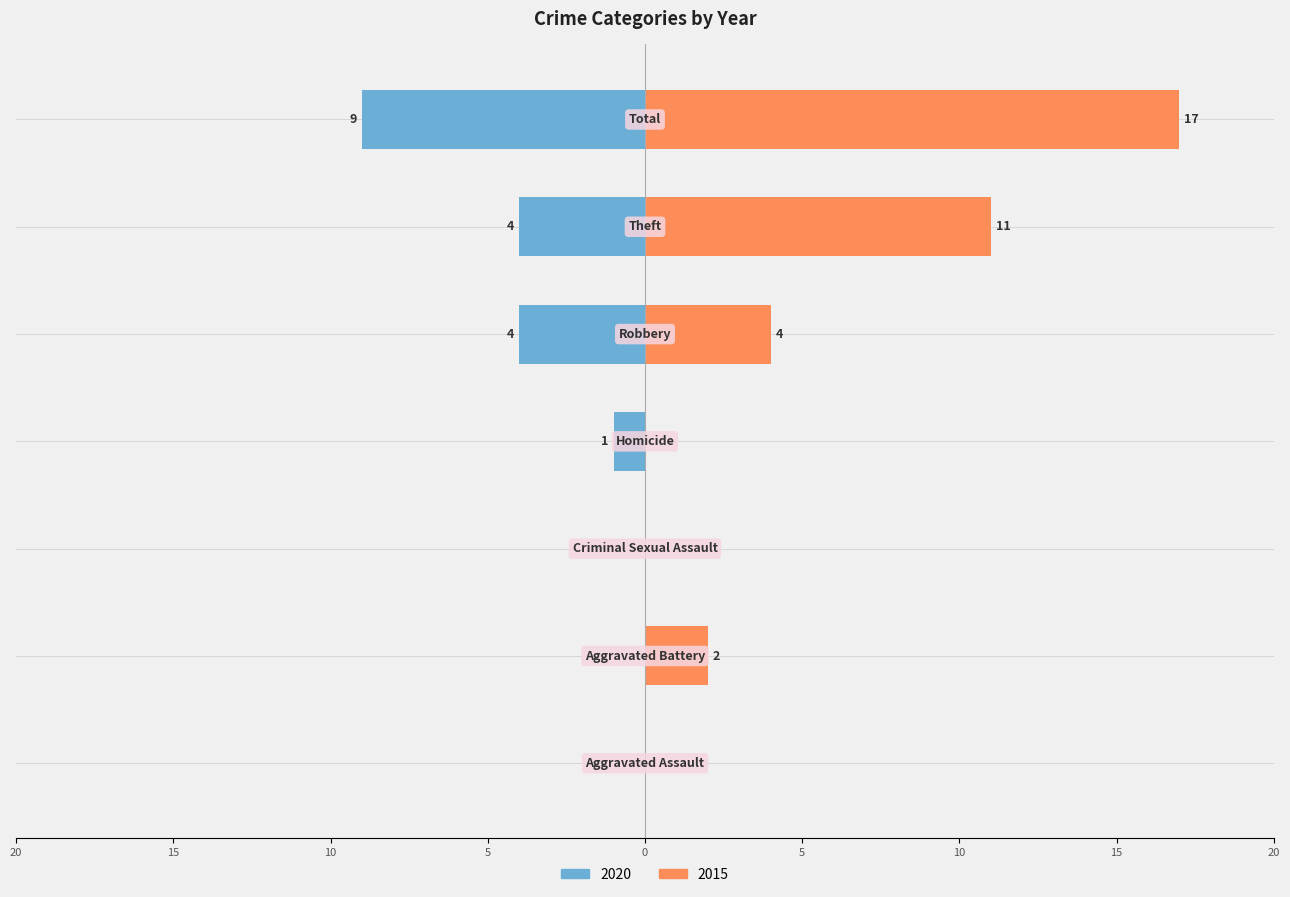

What is the label of the 2nd bar from the right?

Theft